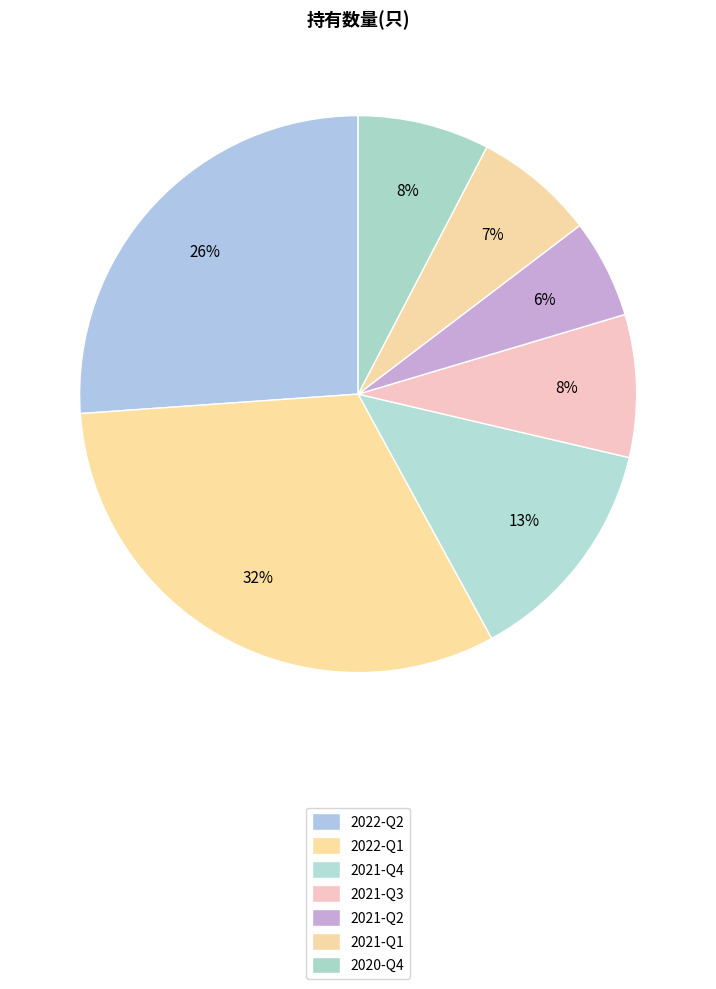

What is the largest slice in the pie chart?

2022-Q1